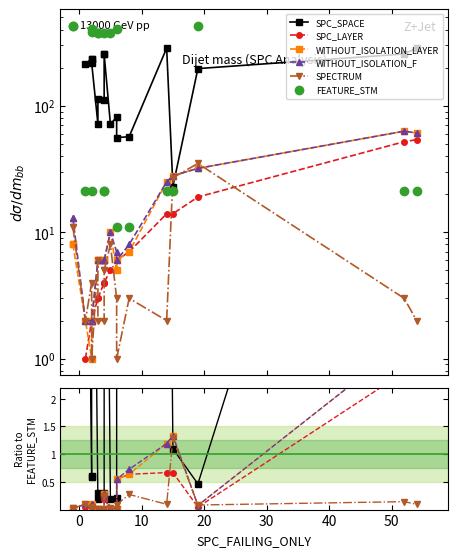

Does the chart have visible grid lines?

No